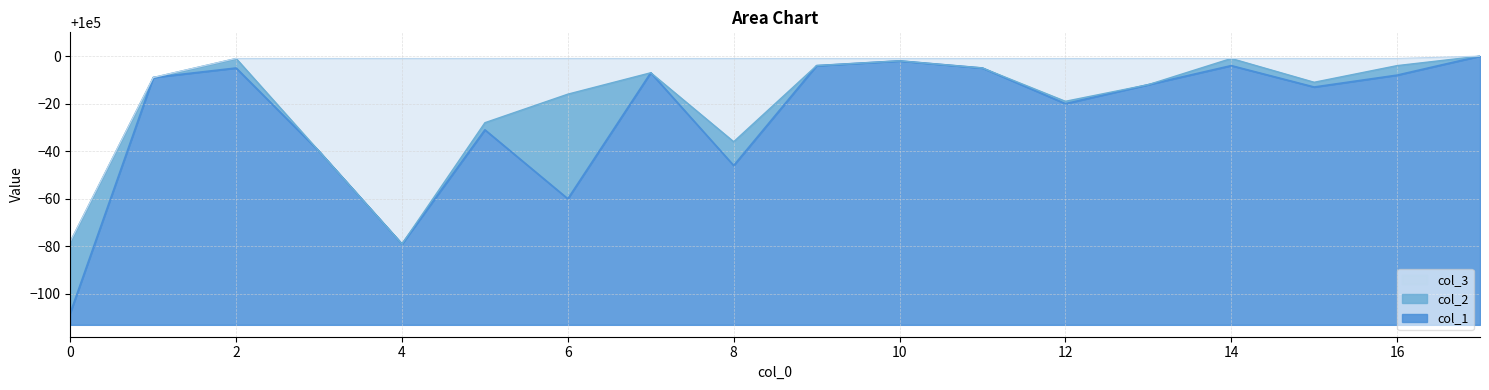

List the labels in order of col_3 value, smallest first.

0, 1, 2, 3, 4, 5, 6, 7, 8, 9, 10, 11, 12, 13, 14, 15, 16, 17